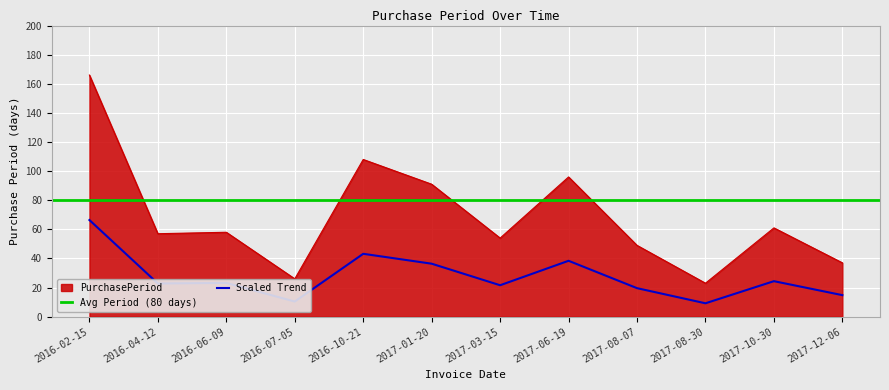

What is the smallest value displayed?

23